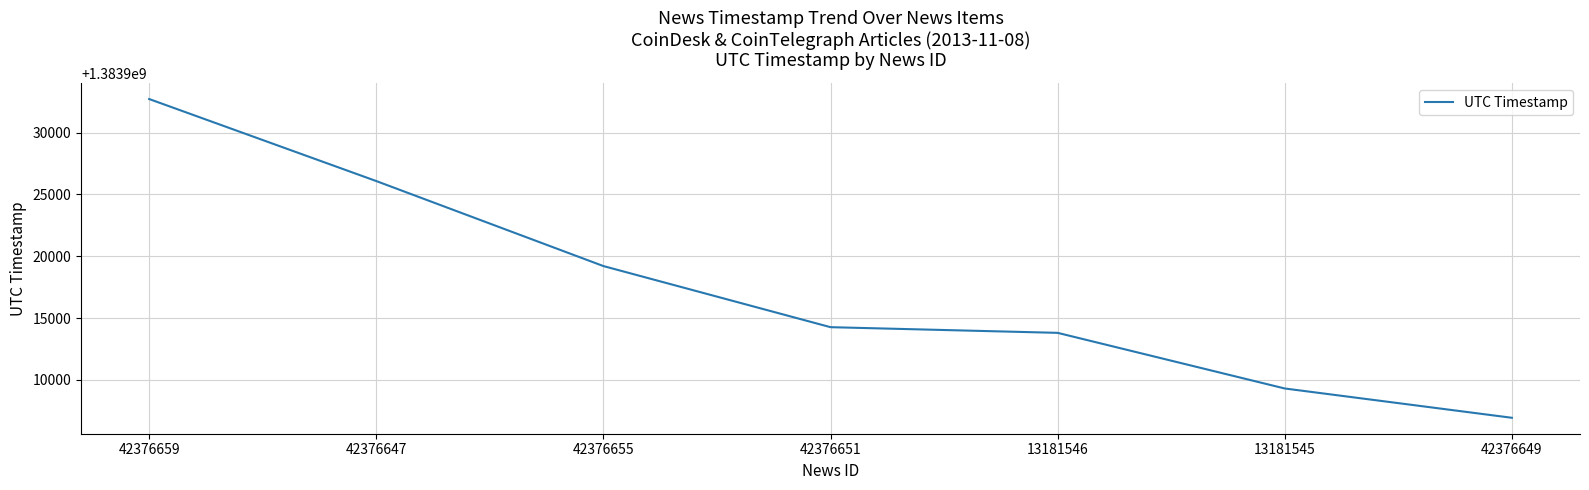

Which label corresponds to the largest value in the chart?

42376659